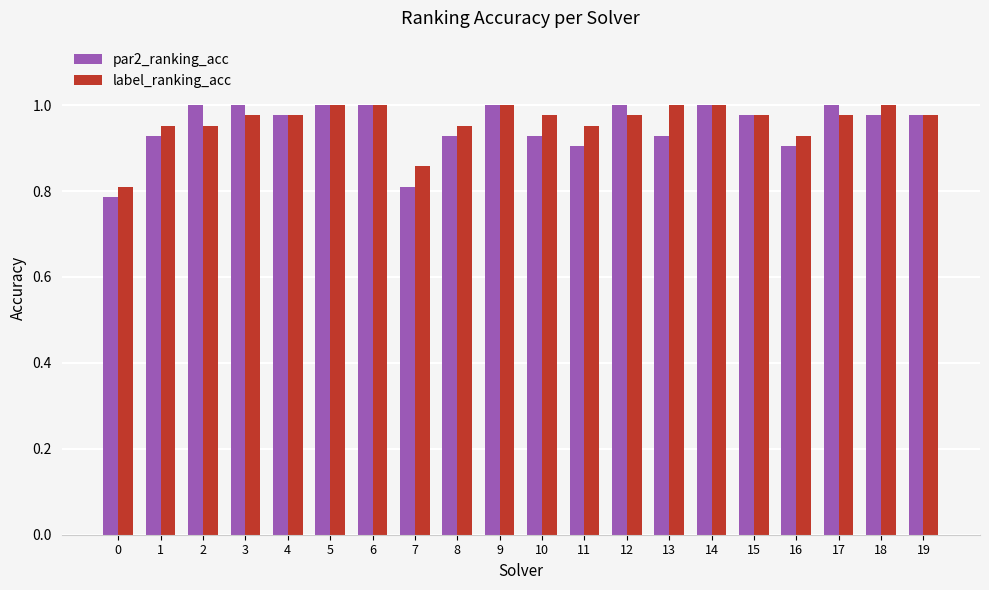

At how many categories does at least one series exceed 0?

20